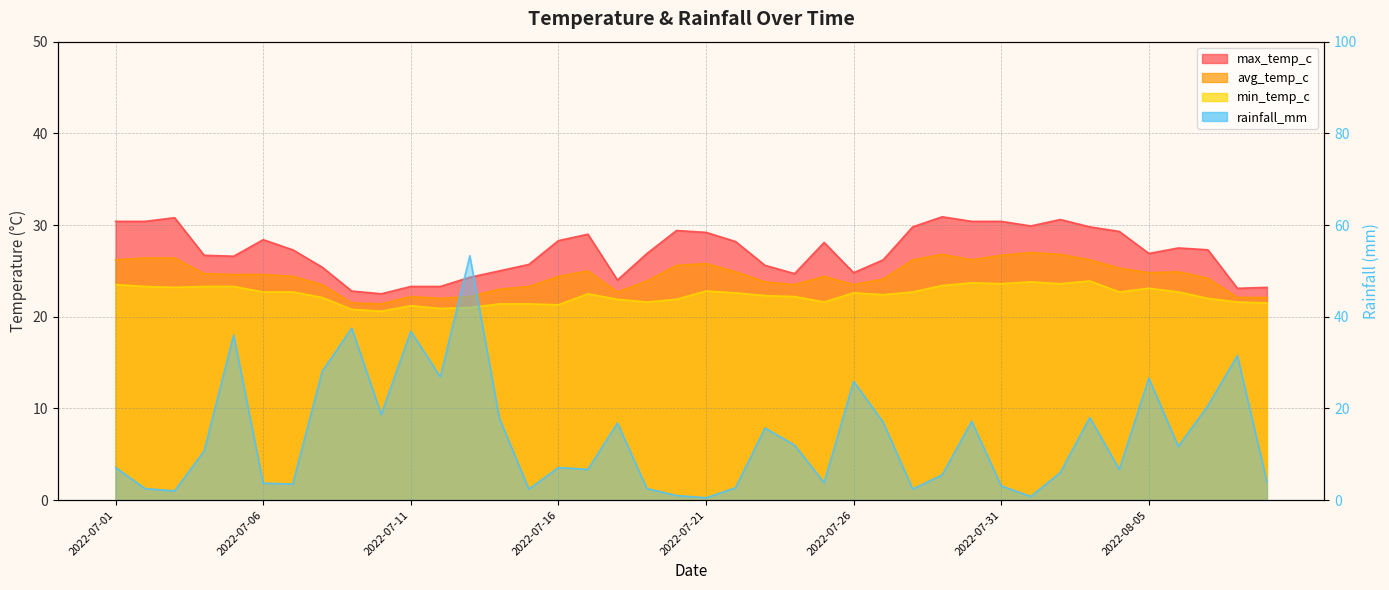

The value of min_temp_c at 2022-08-01 is 5.0. True or false?

False